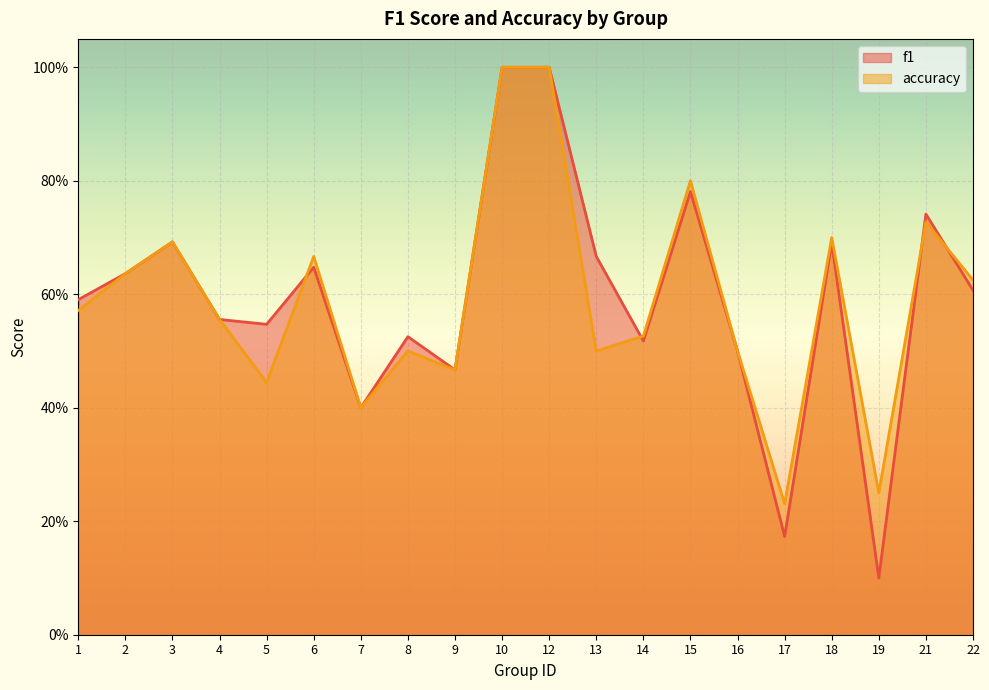

At how many categories does at least one series exceed 0?

20